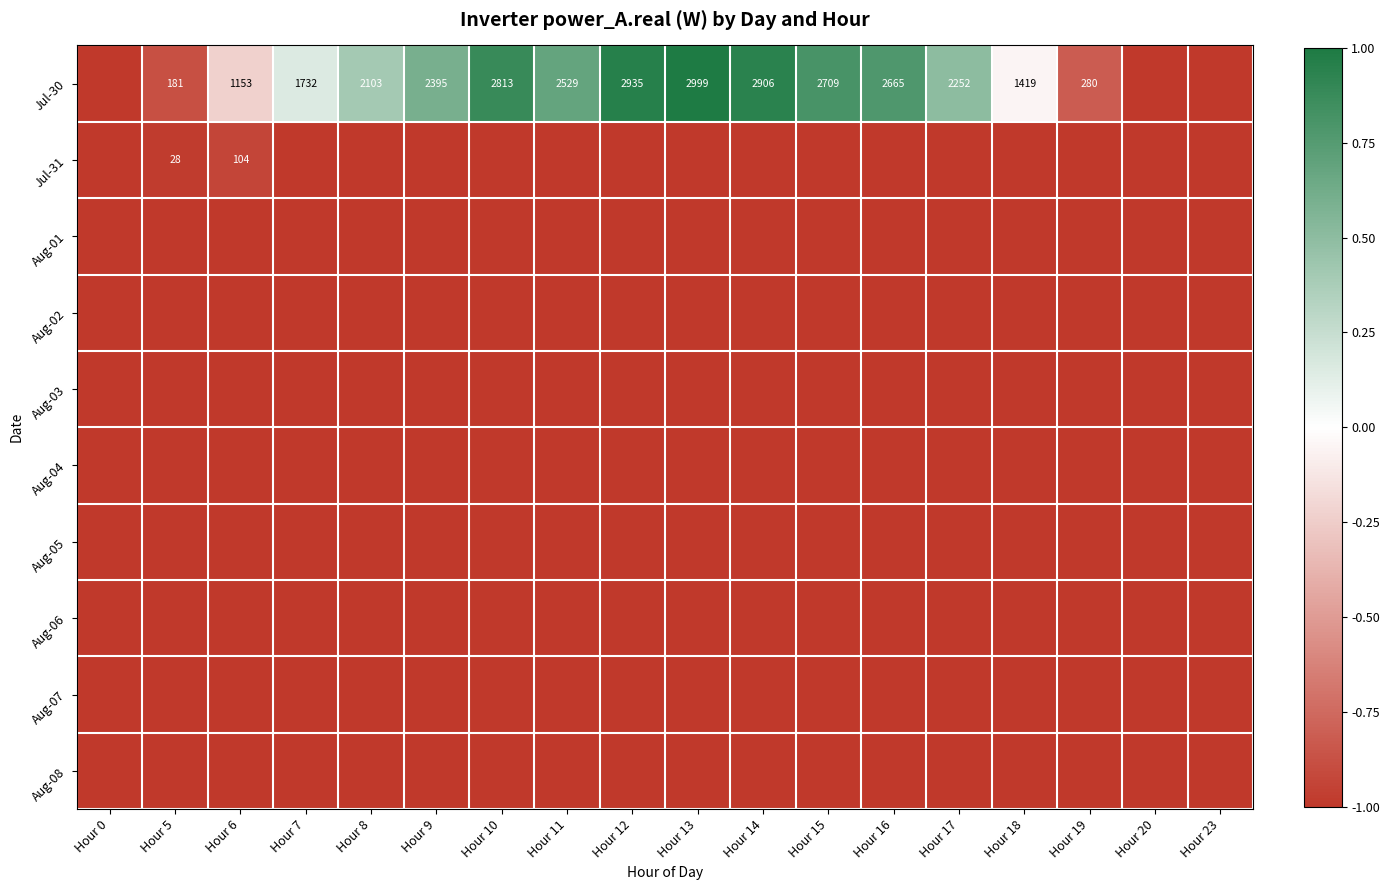

Which category has the lowest value across all series?

Hour 0